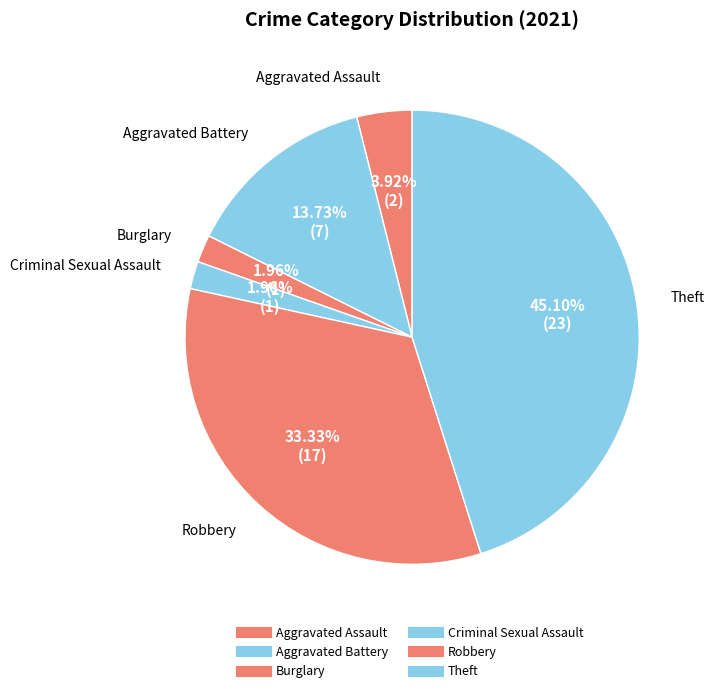

What is the smallest slice in the pie chart?

Burglary